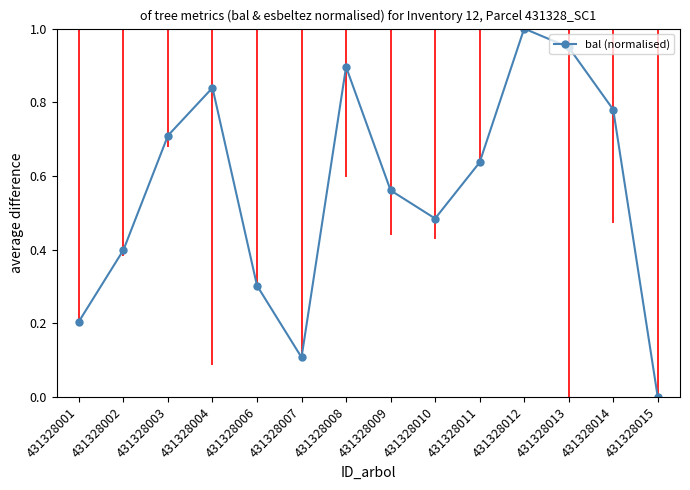

Reading left to right, list all the values displayed in this chart.

431328001=0.2	431328002=0.4	431328003=0.7	431328004=0.8	431328006=0.3	431328007=0.1	431328008=0.9	431328009=0.6	431328010=0.5	431328011=0.6	431328012=1.0	431328013=0.9	431328014=0.8	431328015=0.0